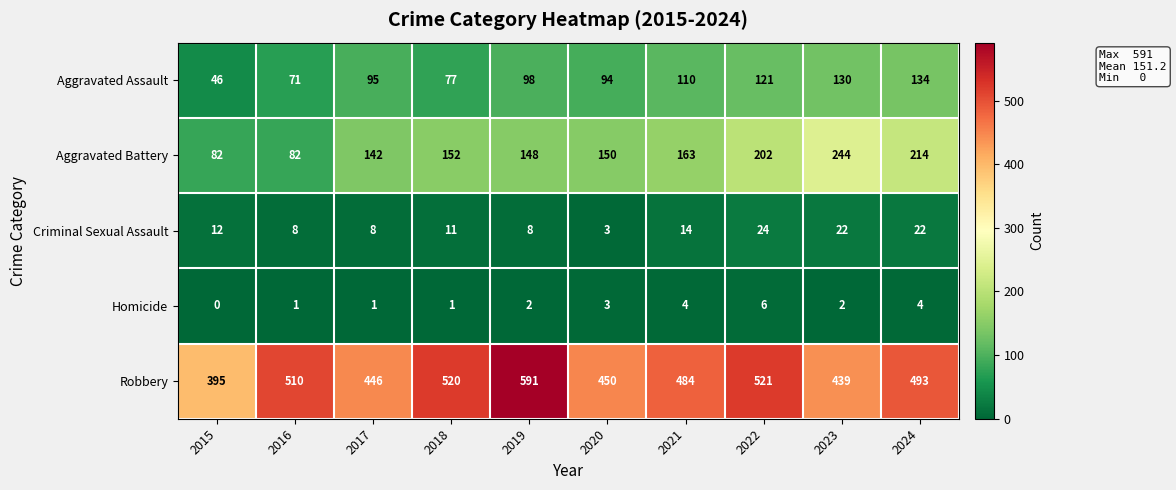

What is the difference between the highest and lowest values at 2018?

519